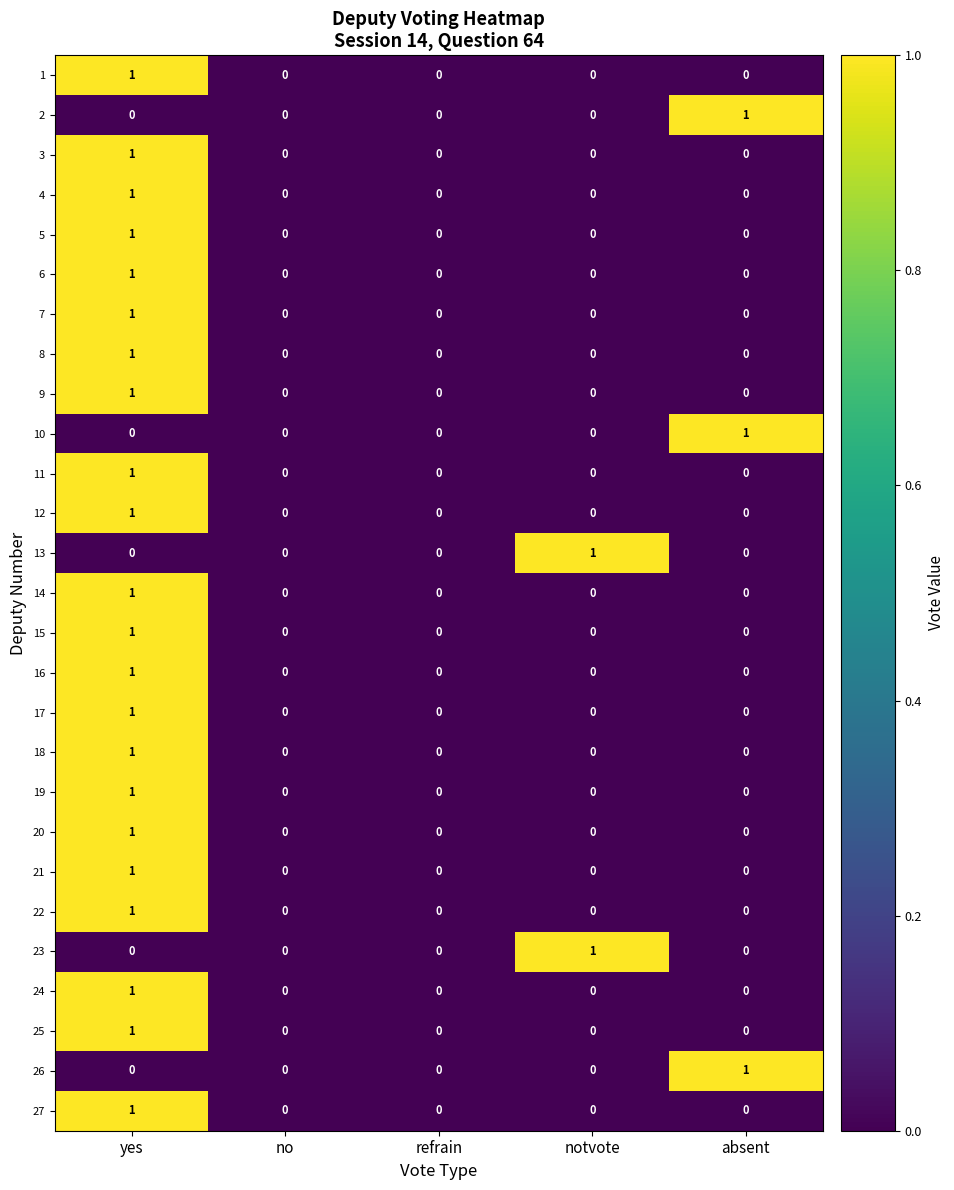

How many 13 values are between 0 and 1?

5